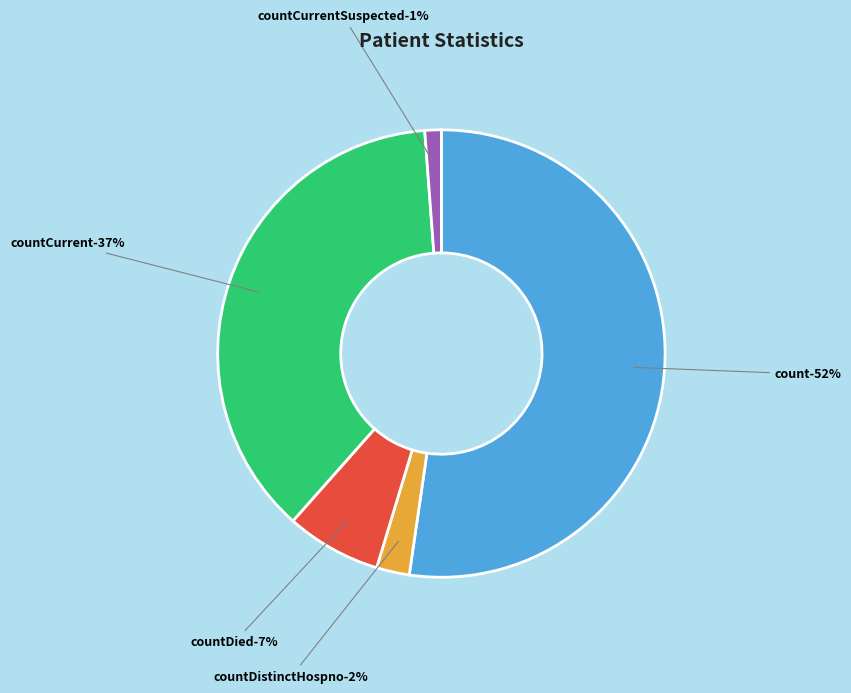

To the nearest percent, what percentage of the pie is countCurrent?

37%